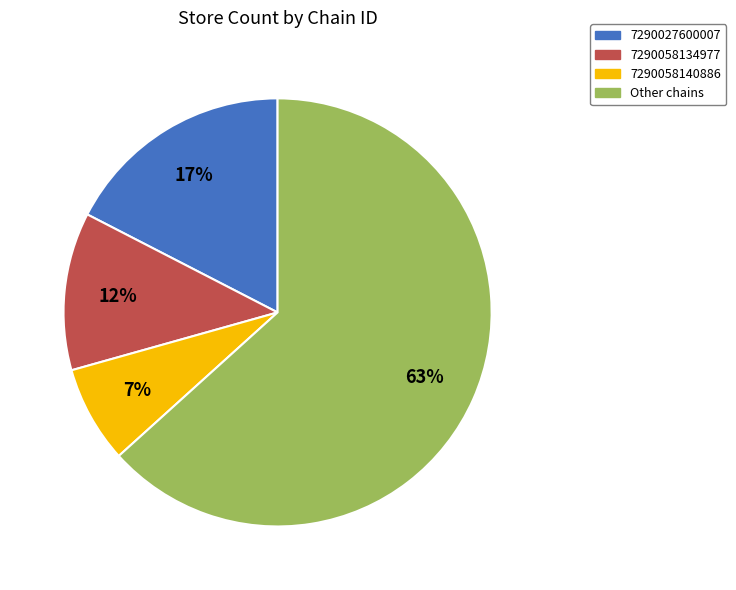

Approximately how many times larger is the value at 7290058134977 compared to 7290027600007?

0.7